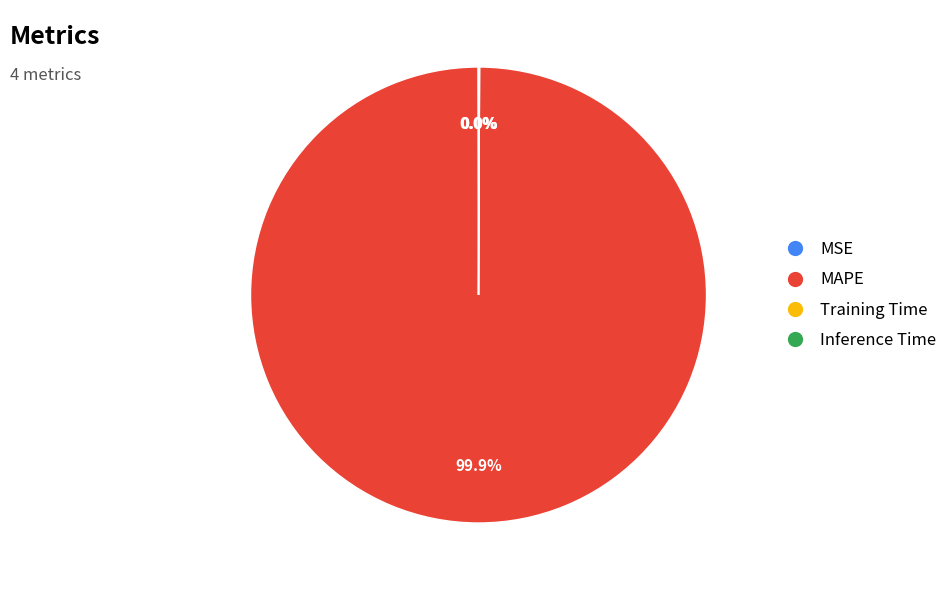

Is there any slice that represents more than half of the pie?

Yes